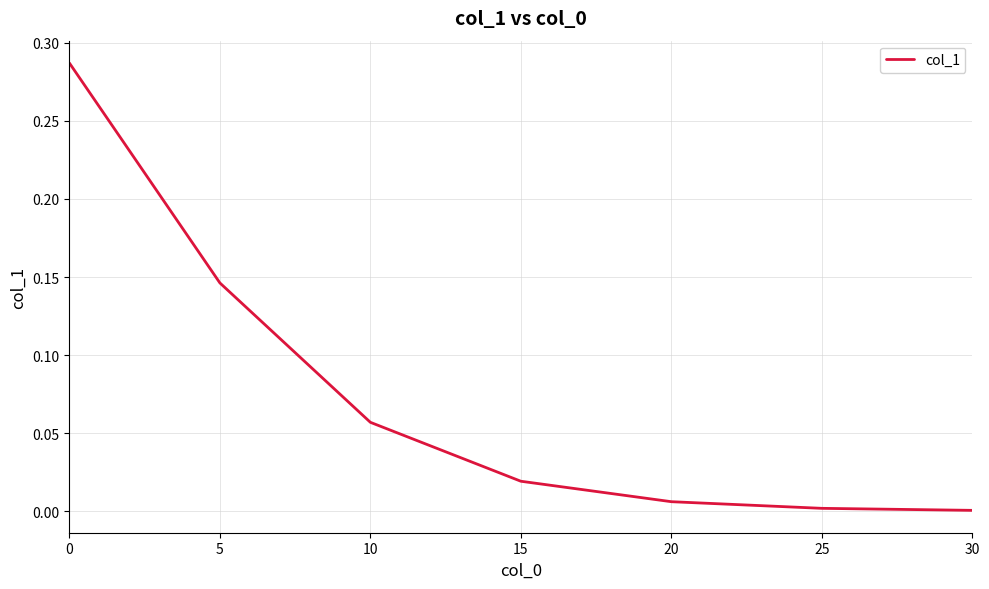

Is it true that the value at 0 is 0.4?

False